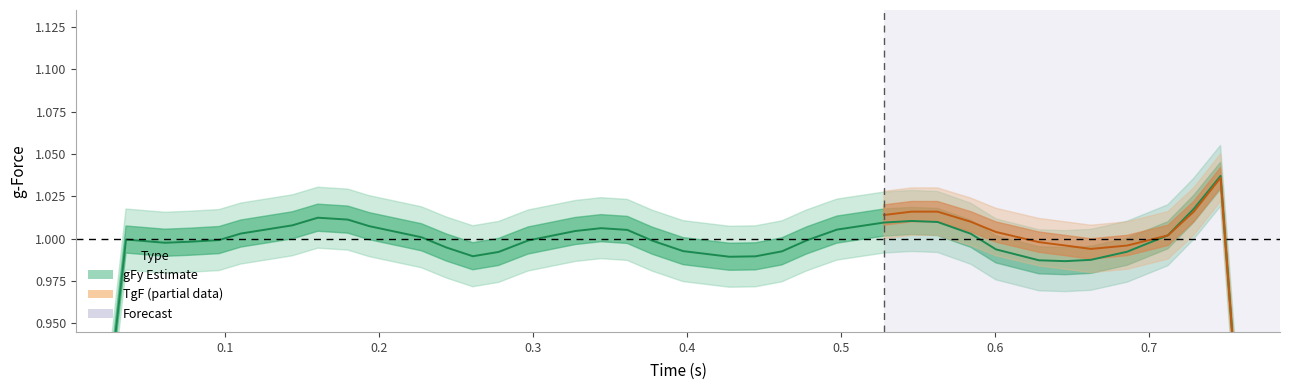

True or false: time and TgF intersect in this chart.

False